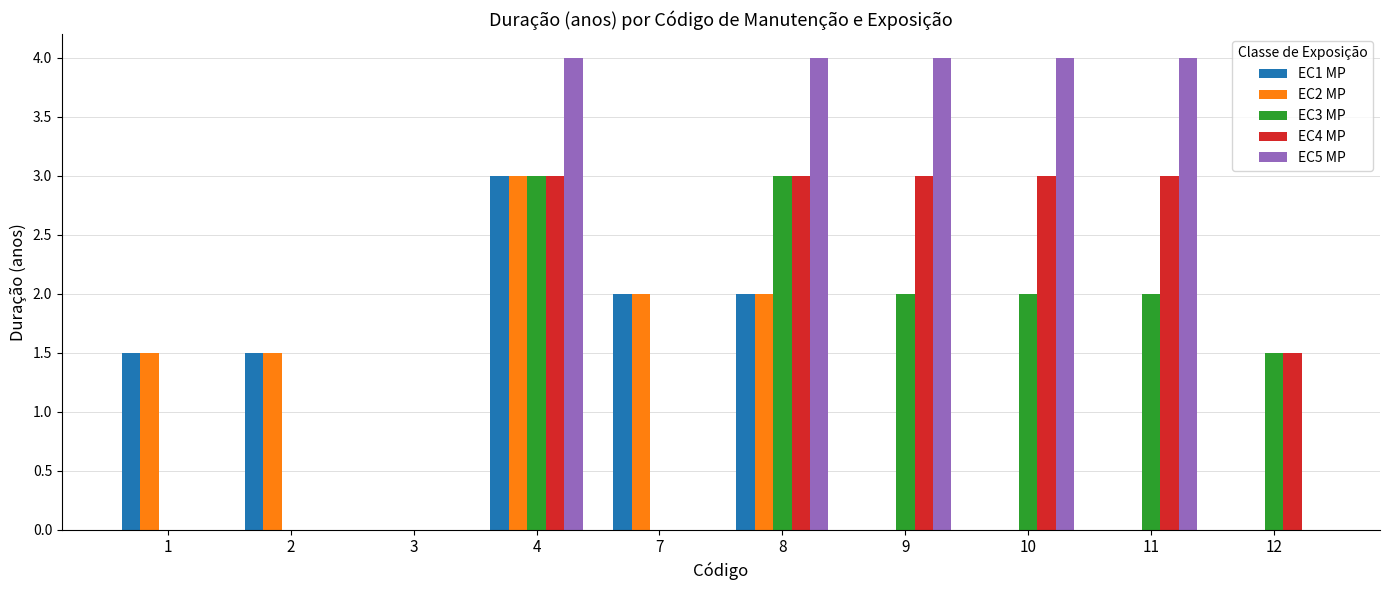

Are the bars horizontal?

No